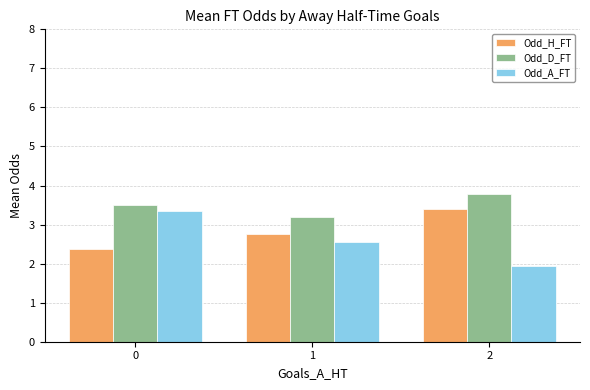

What is the difference between the Odd_A_FT values at 0 and 2?

1.4